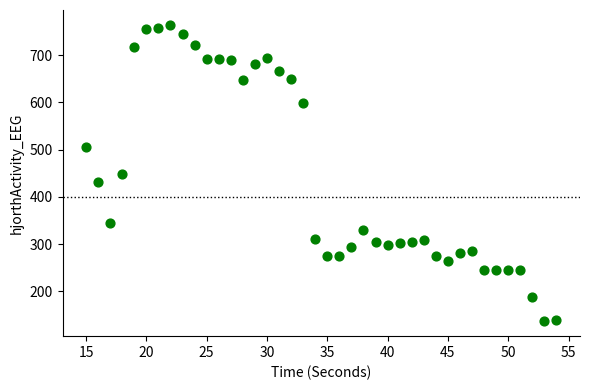

What is the range of X values (max minus min)?

39.0